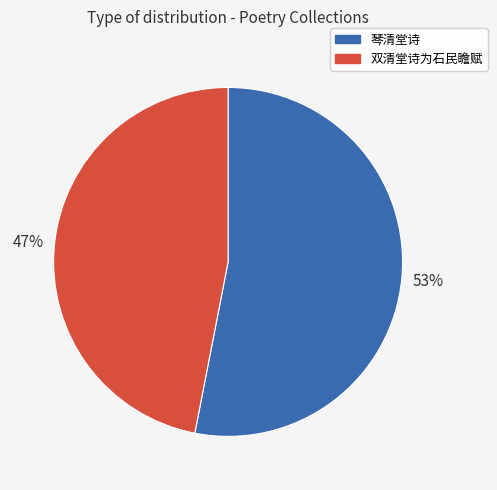

What is the smallest slice in the pie chart?

双清堂诗为石民瞻赋